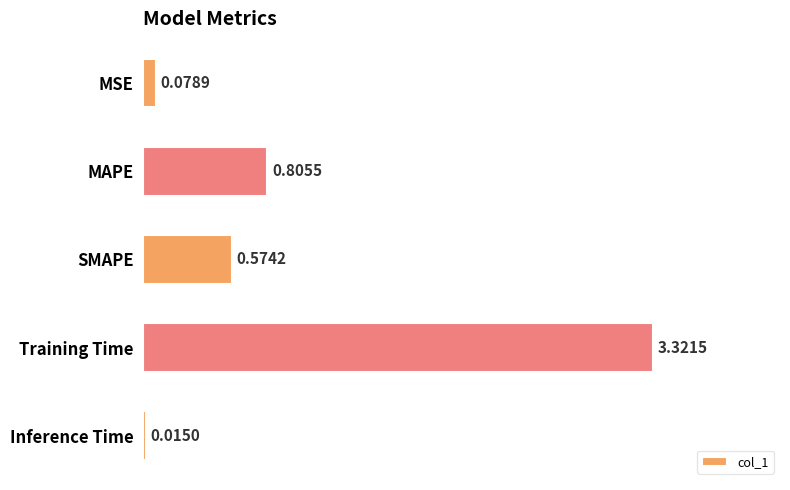

How many bars are there in total?

5